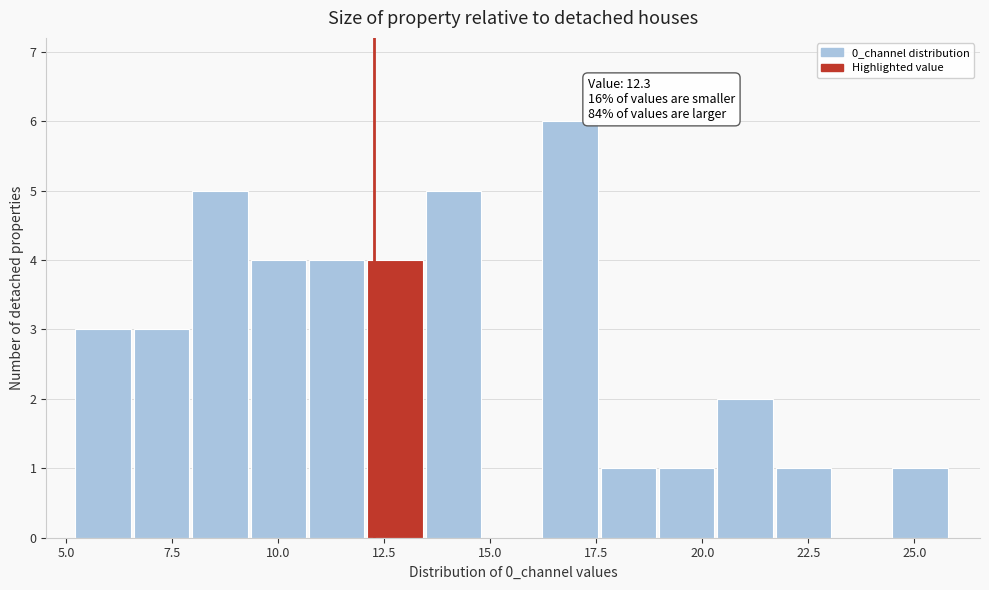

Read against the x-axis, roughly where is the centre of the tallest bar?

17.0